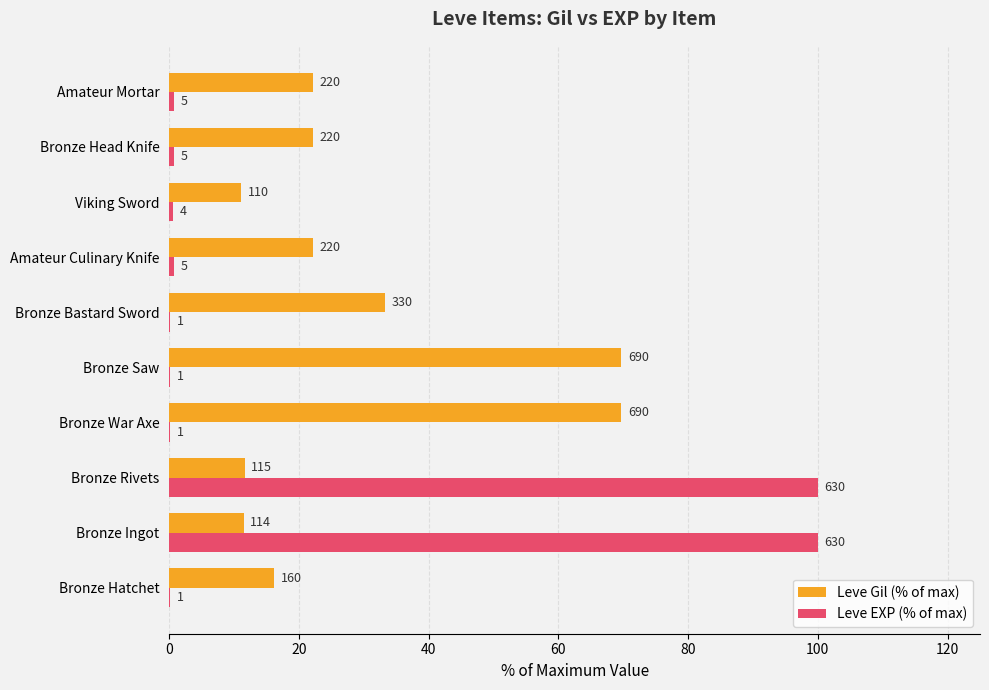

Reading right to left, extract all data points from this chart.

Leve Gil (% of max): 22.2	22.2	11.1	22.2	33.3	69.7	69.7	11.6	11.5	16.2
Leve EXP (% of max): 0.8	0.8	0.6	0.8	0.2	0.2	0.2	100.0	100.0	0.2